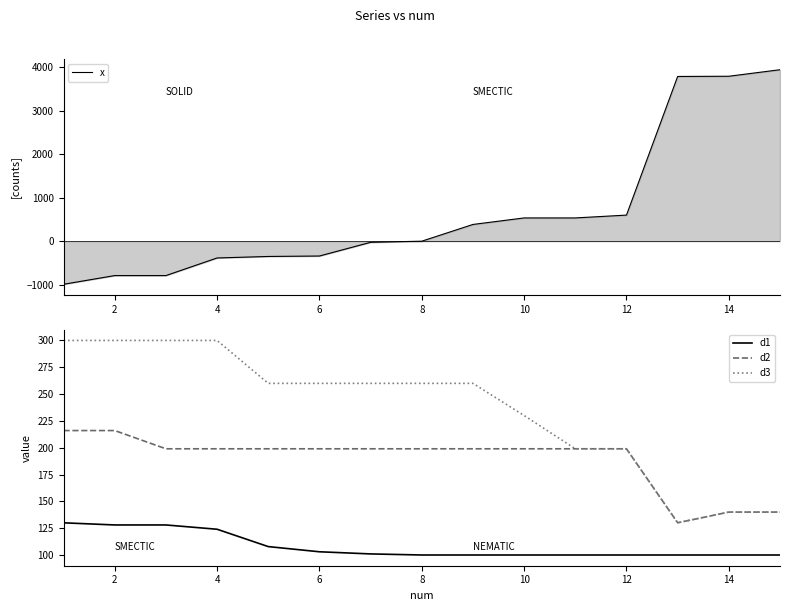

What is the highest value of the d3 series?

300.0